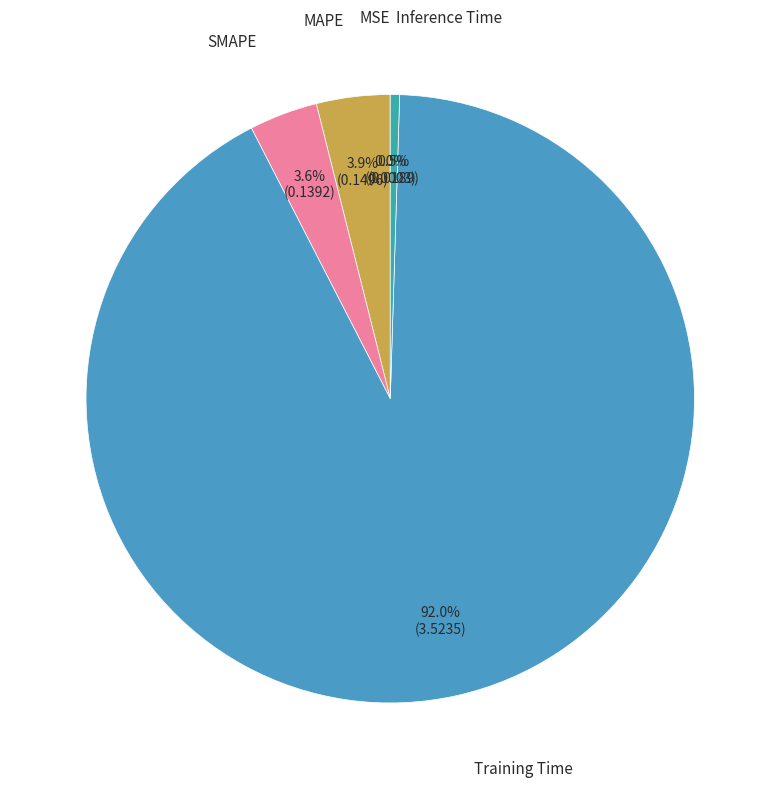

Is there a majority slice in this chart?

Yes